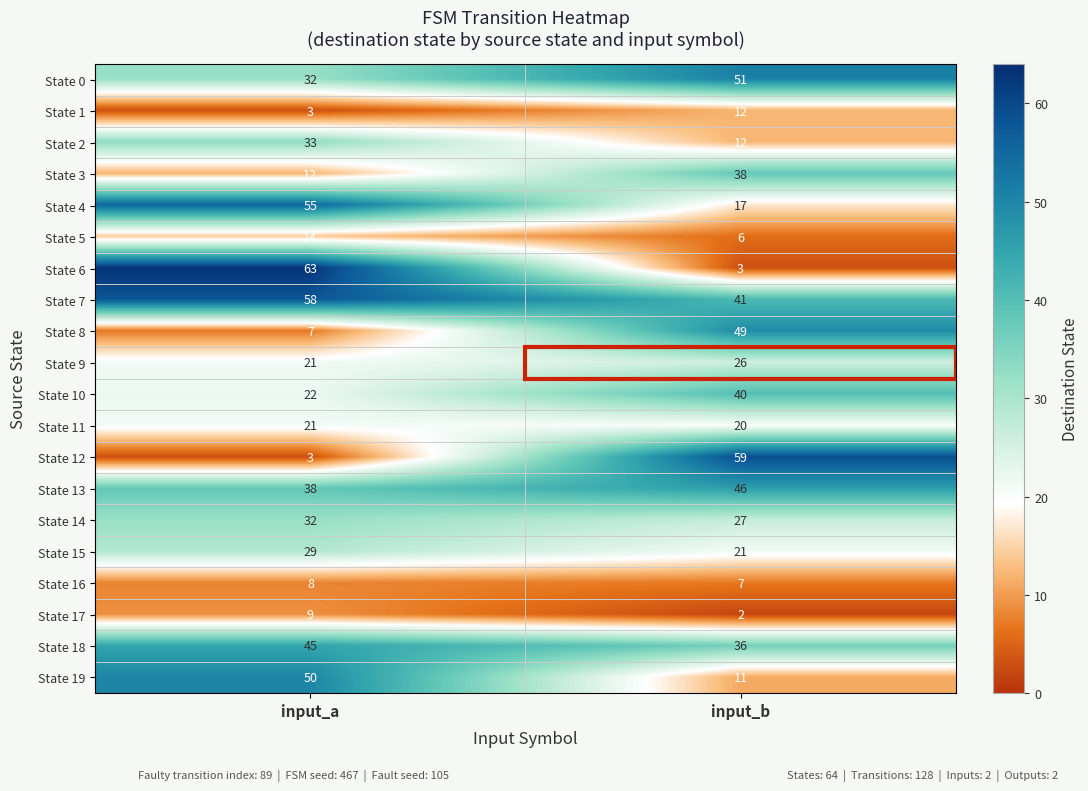

What is the spread (max minus min) of values at input_a?

60